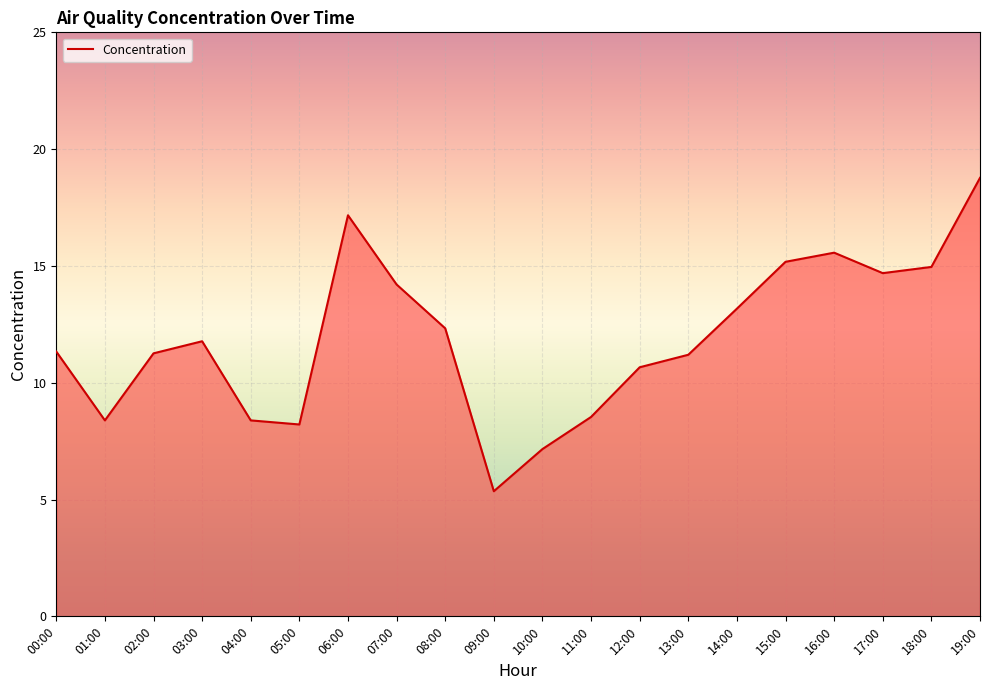

Which has a higher value, 18:00 or 13:00?

18:00